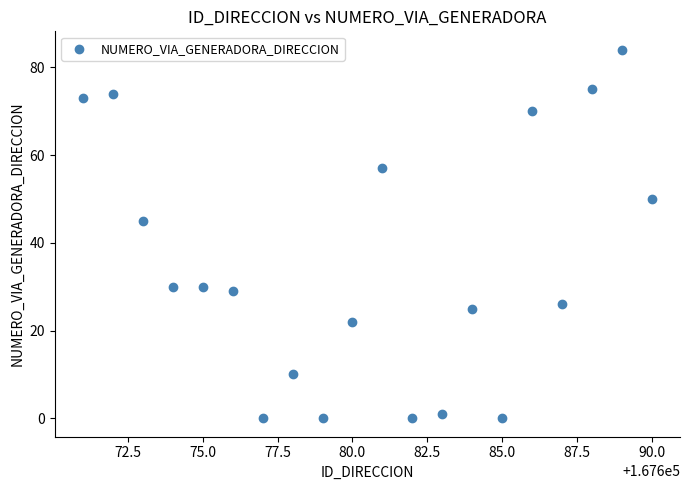

What is the range of Y values (max minus min)?

84